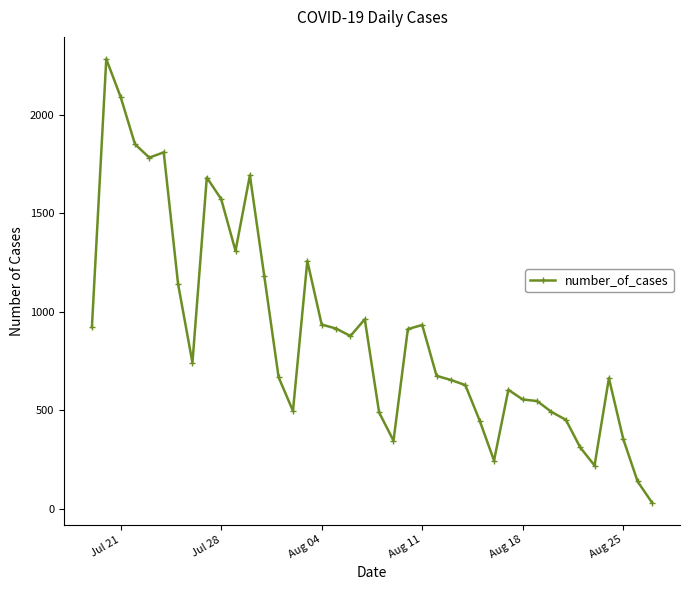

What is the difference between the maximum and minimum values?

2250